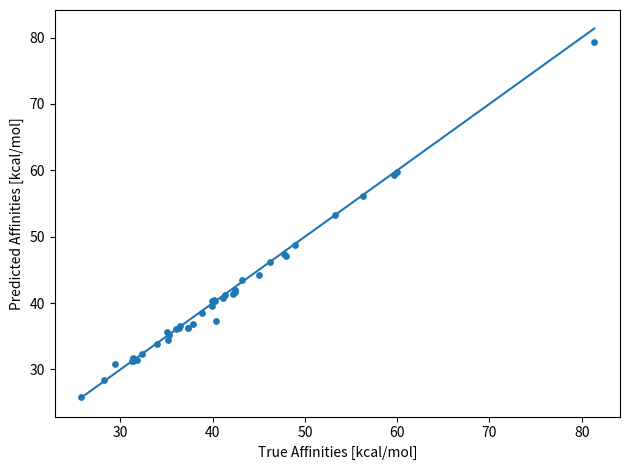

What Y value in the scatter plot is closest to 52?

53.3